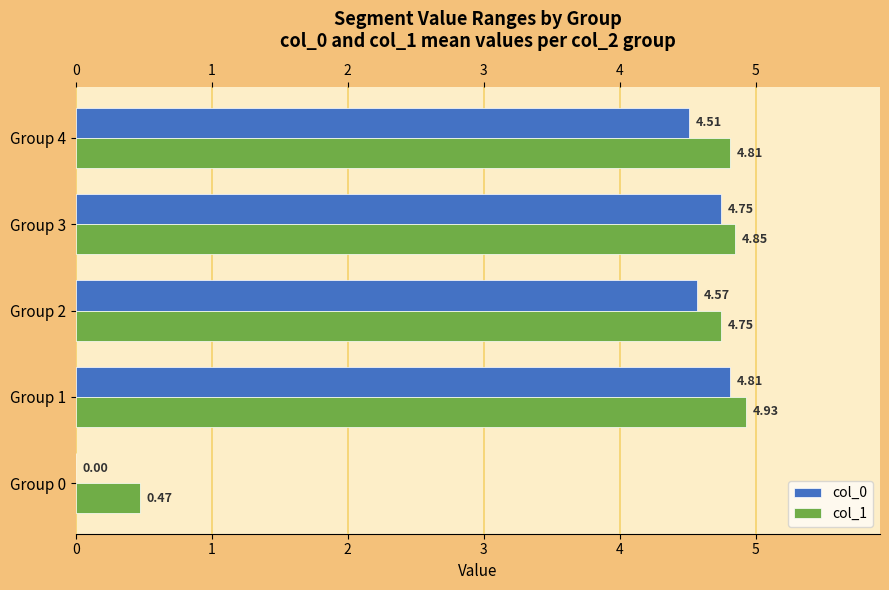

How many series are shown in this chart?

2